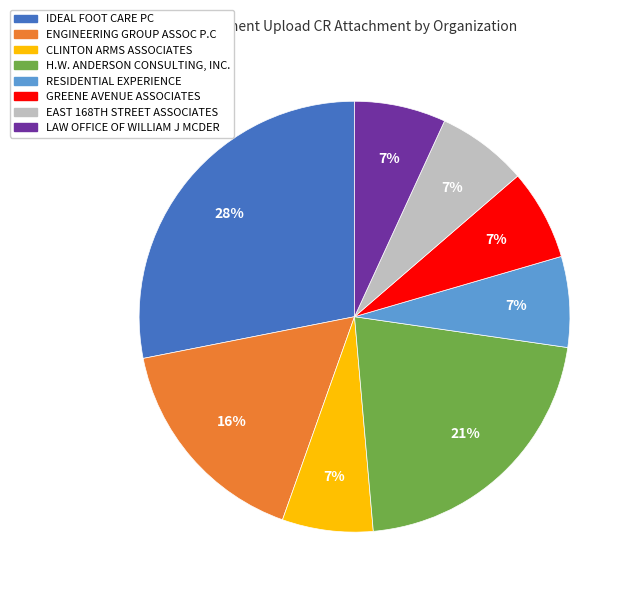

To the nearest percent, what is the difference between the largest and smallest slice percentages?

21%